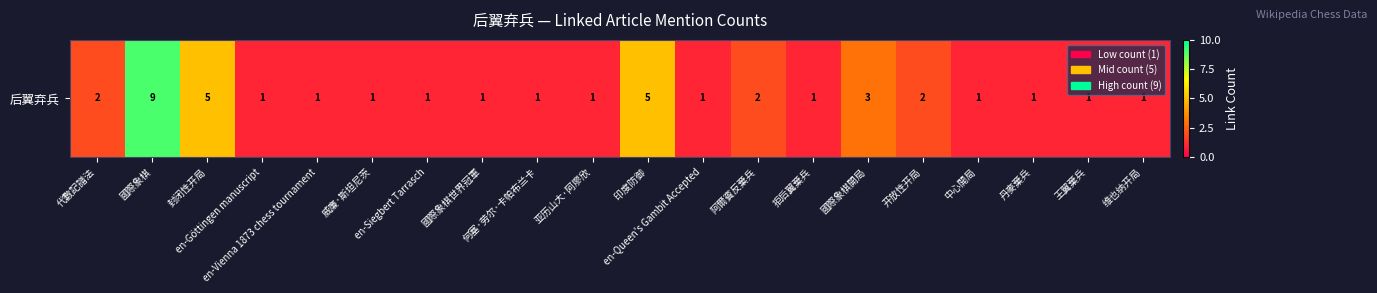

At which category does the chart reach its peak across all series?

國際象棋